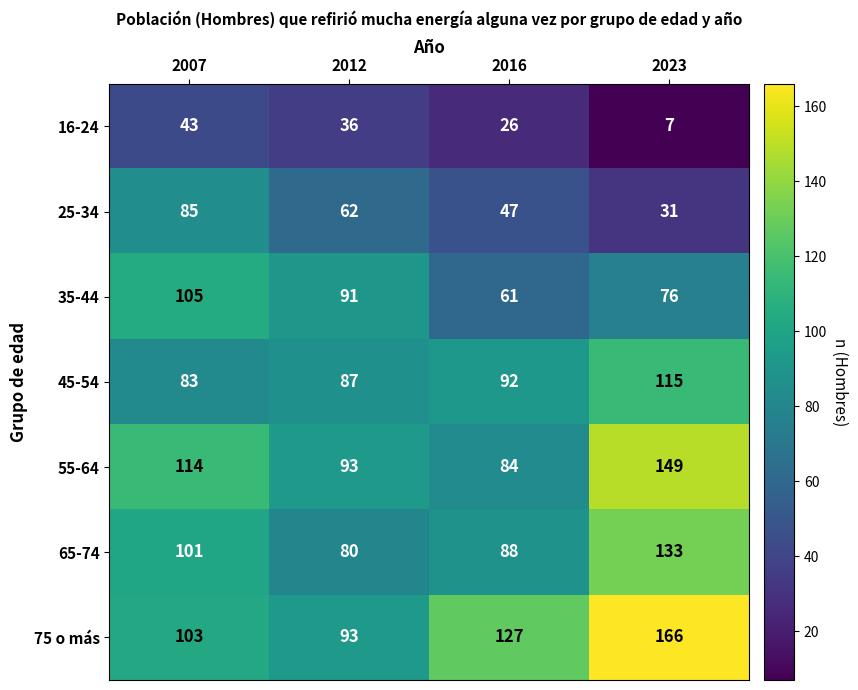

What is the approximate value of 35-44 at 2016, to the nearest 5?

60